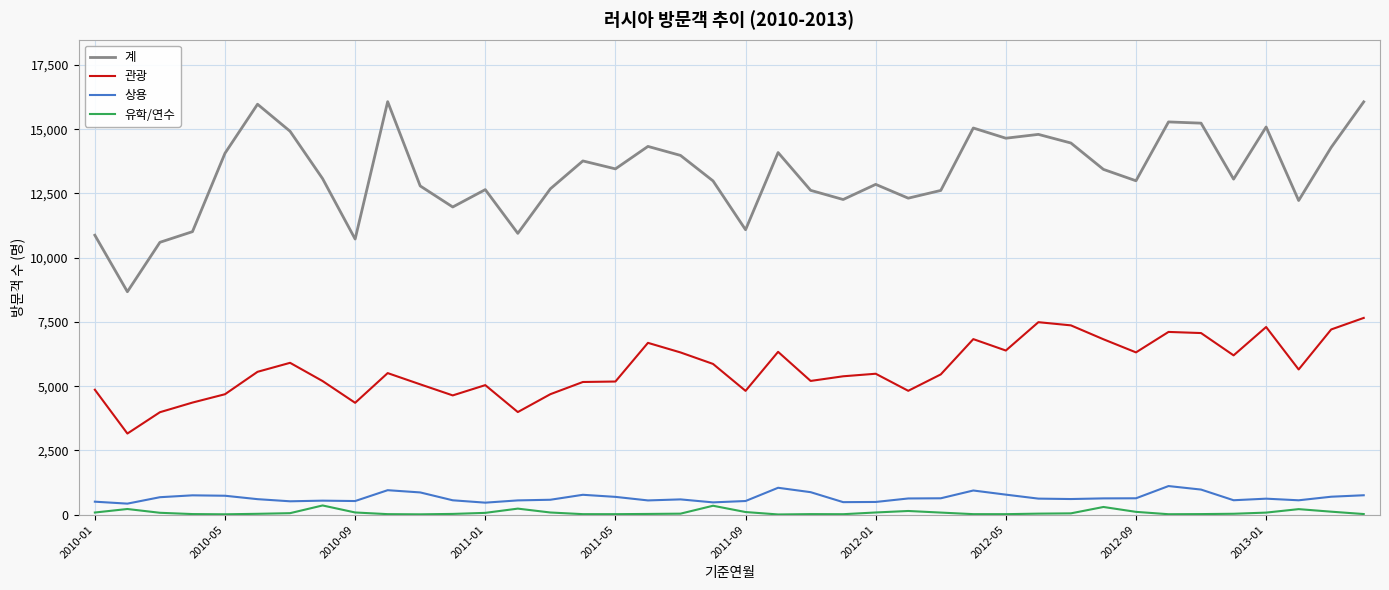

True or false: 계 and 상용 cross at least once.

False